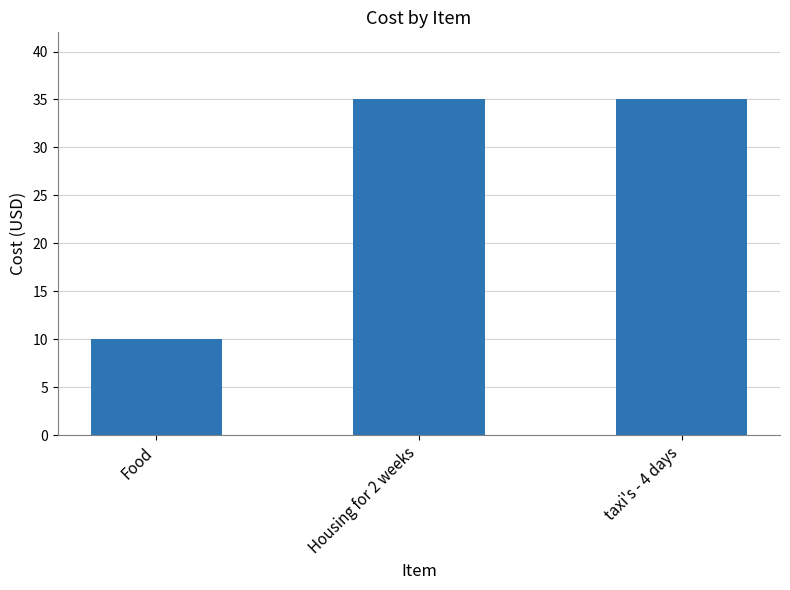

At which label is the value closest to 22?

Food